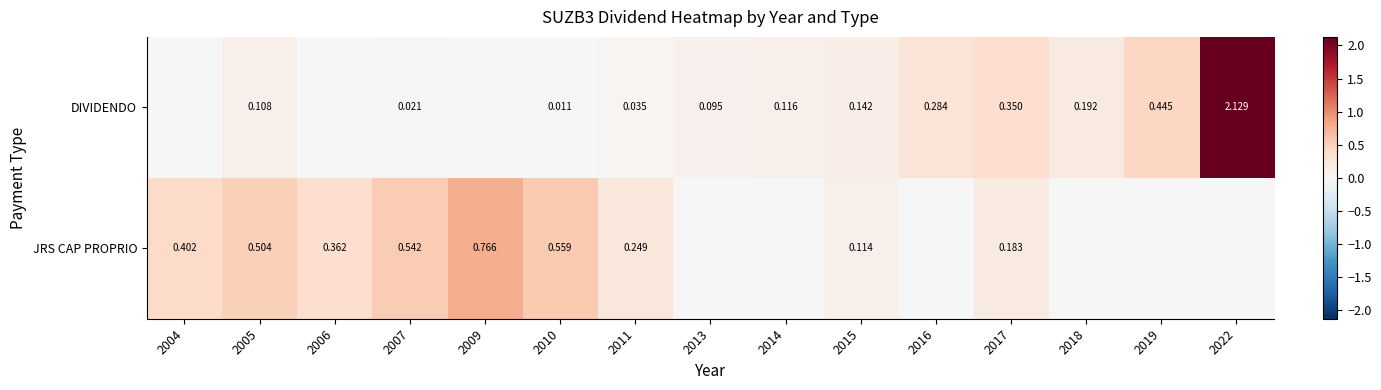

Rank the series at 2011 from lowest to highest value.

DIVIDENDO, JRS CAP PROPRIO